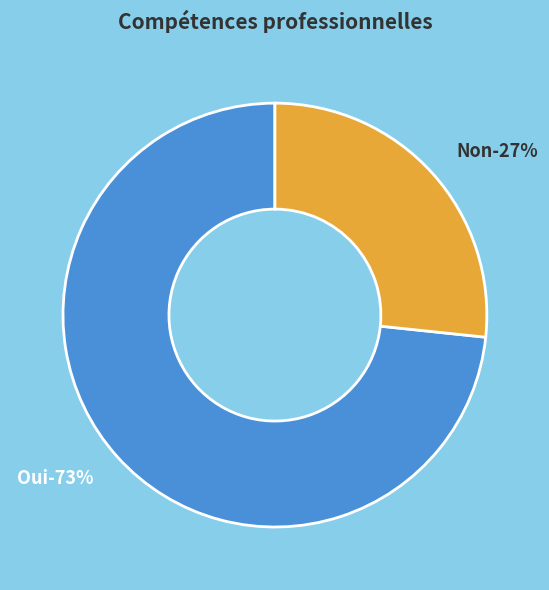

Is it true that Oui is 63% of the pie?

False